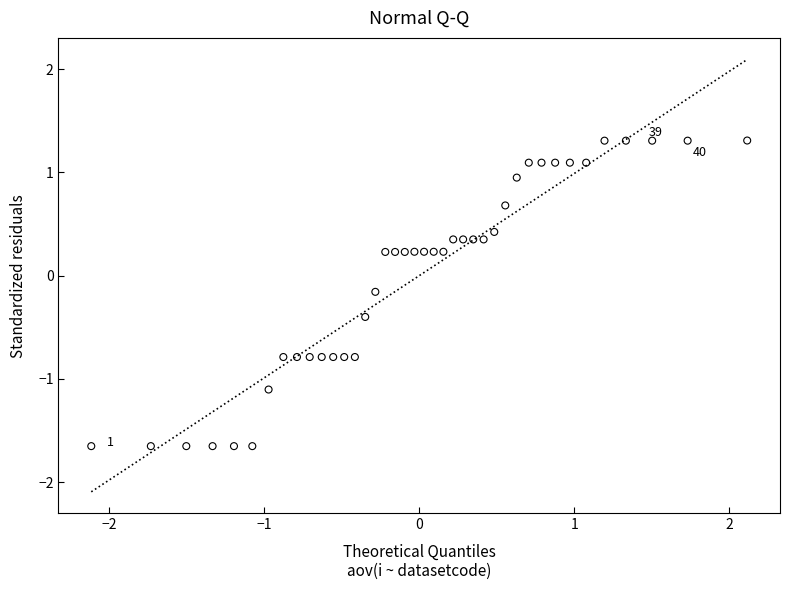

What is the range of Y values (max minus min)?

3.0